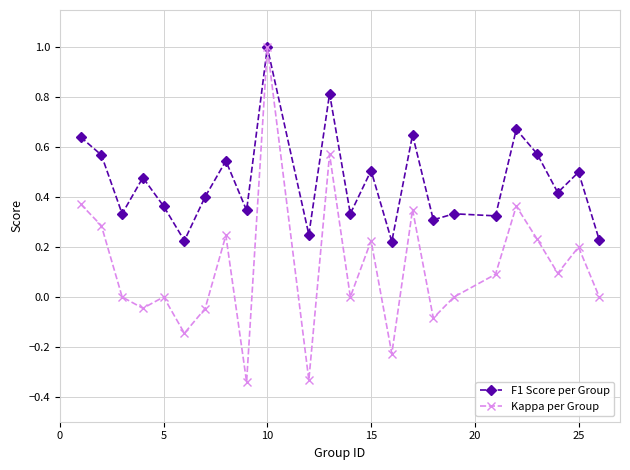

What is the greatest value displayed?

1.0